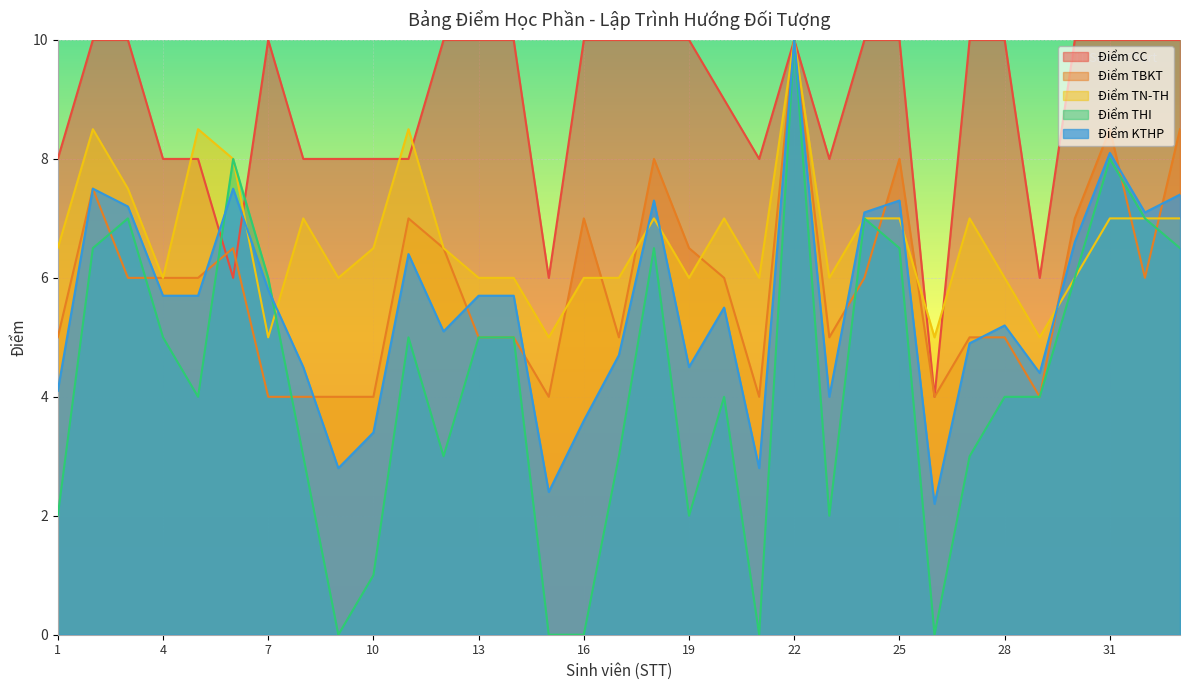

How many intersections are there between Điểm THI and Điểm TN-TH?

1